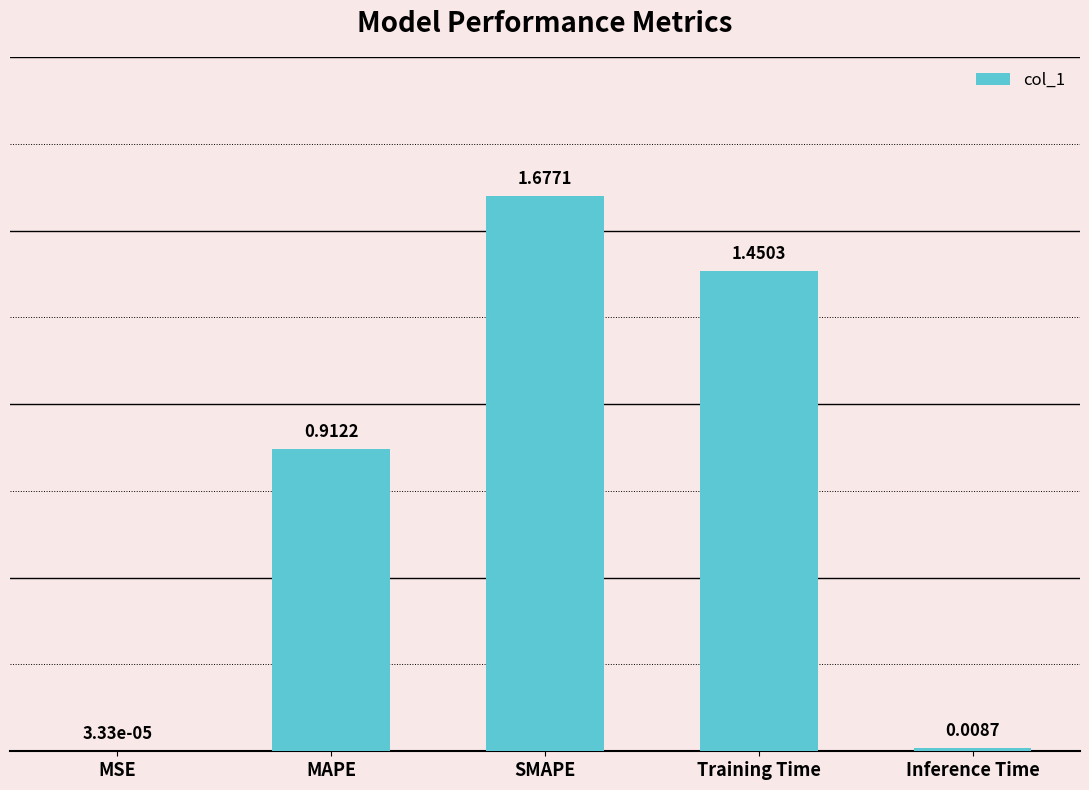

Between Training Time and MAPE, which is larger?

Training Time